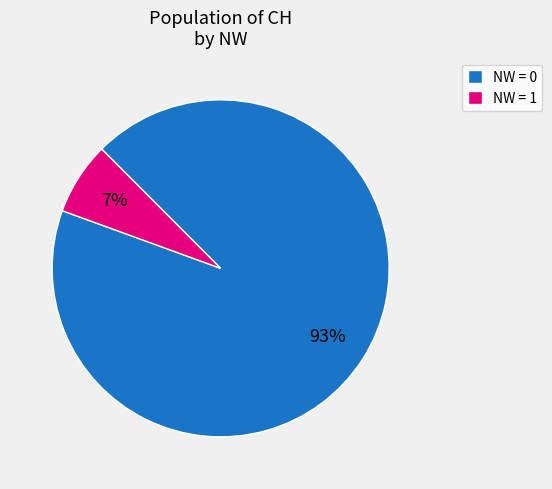

Which slice is the largest?

NW = 0